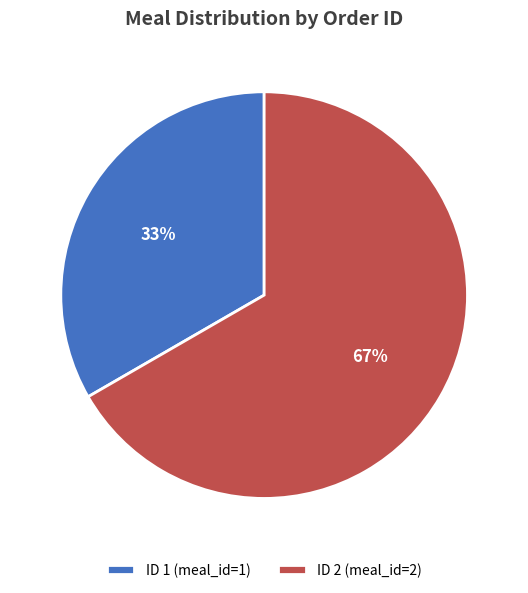

What is the smallest slice in the pie chart?

ID 1 (meal_id=1)